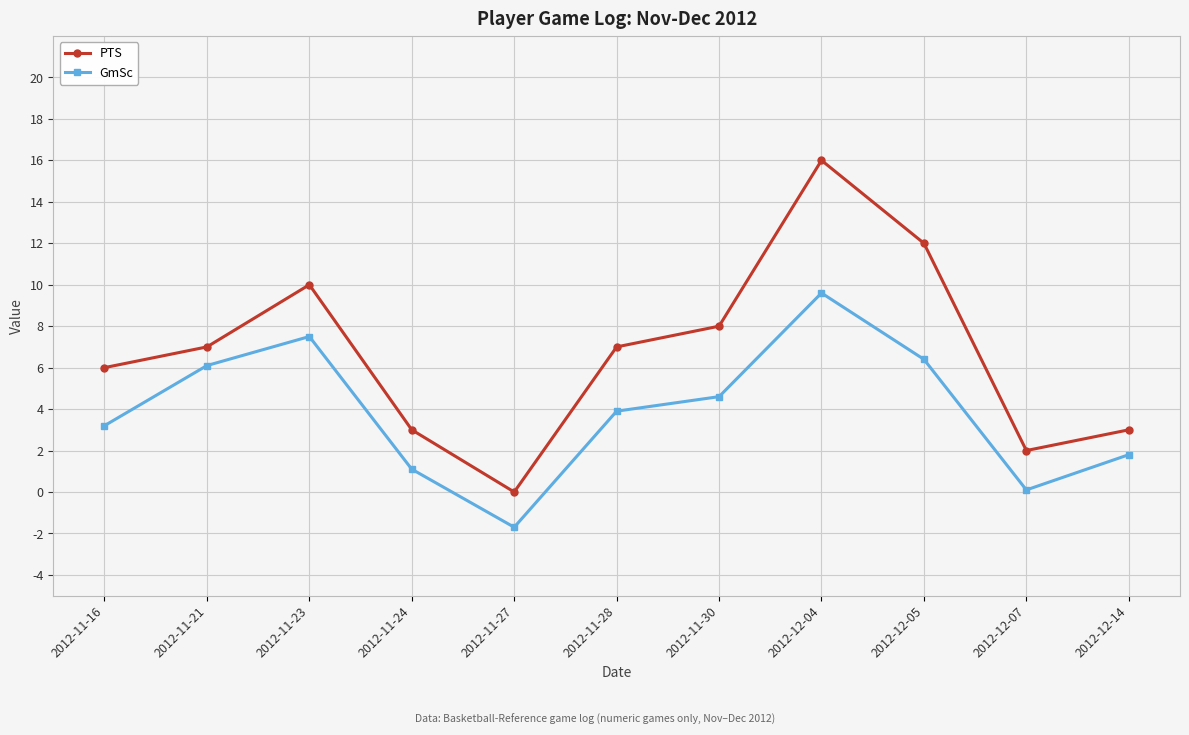

Which series has the largest total across all categories?

PTS